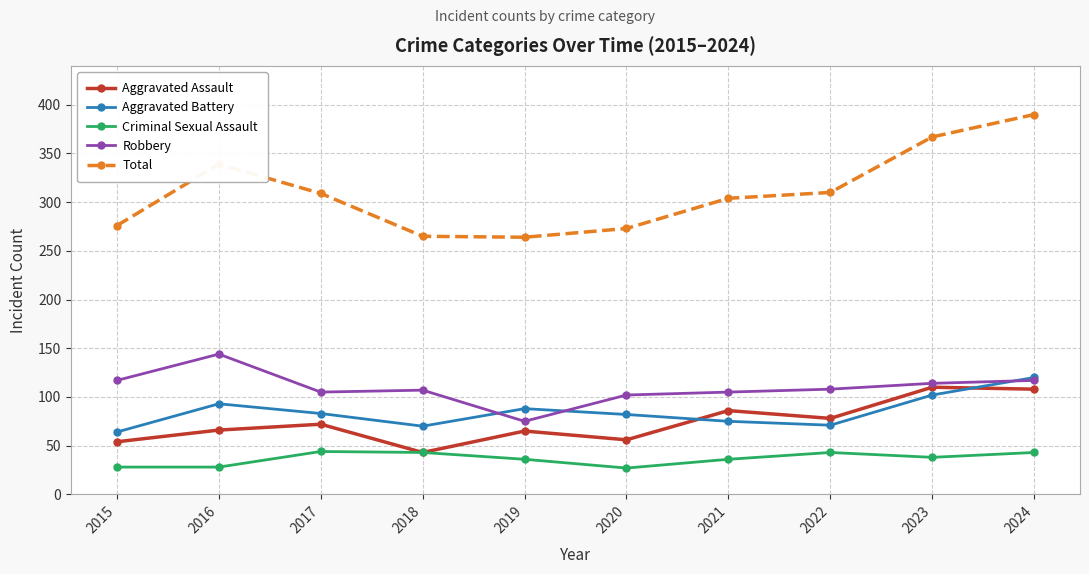

What is the difference between the highest and lowest values at 2021?

268